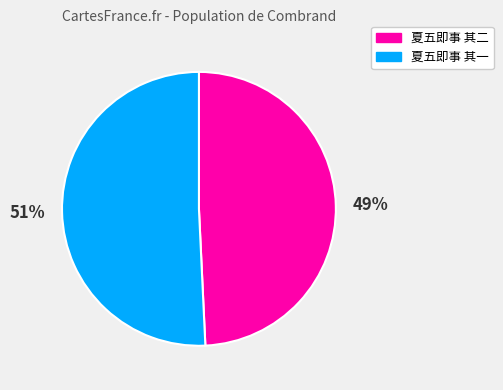

To the nearest percent, what is the combined percentage of 夏五即事 其二 and 夏五即事 其一?

100%